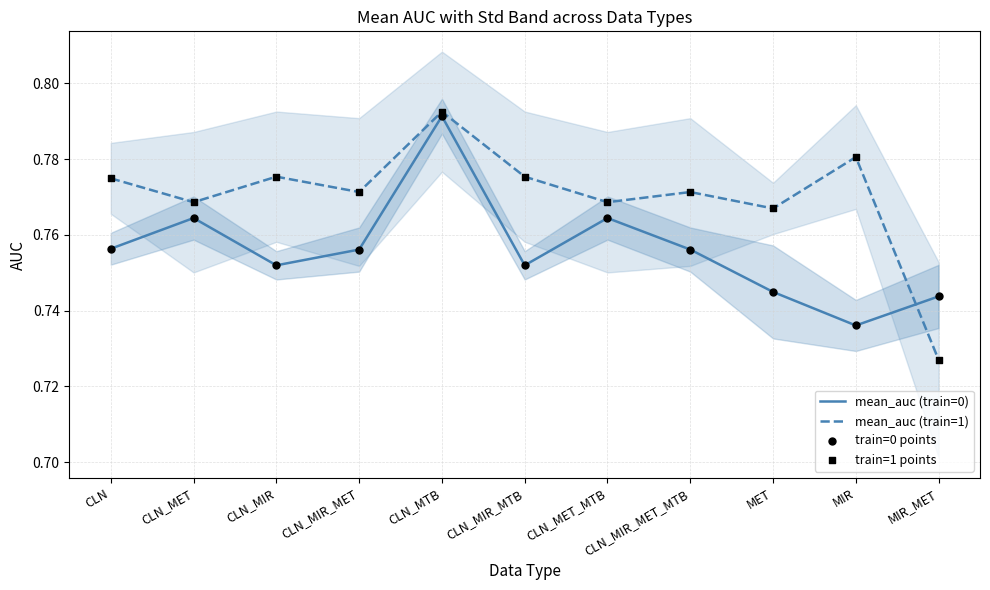

At how many categories does at least one series exceed 0?

11